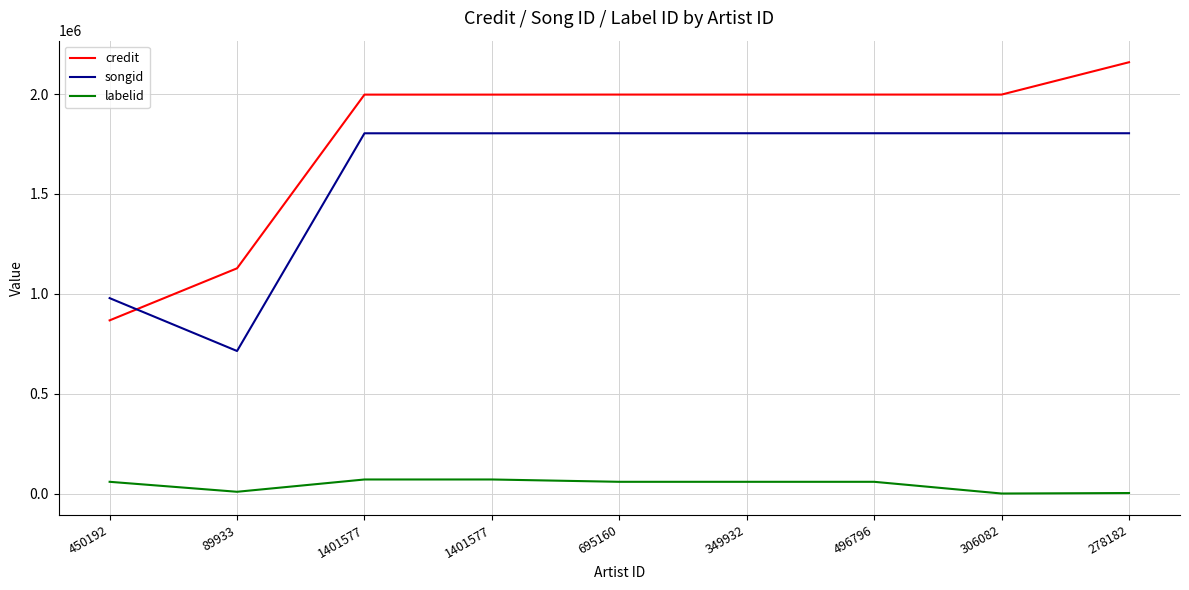

Does the chart have visible grid lines?

Yes